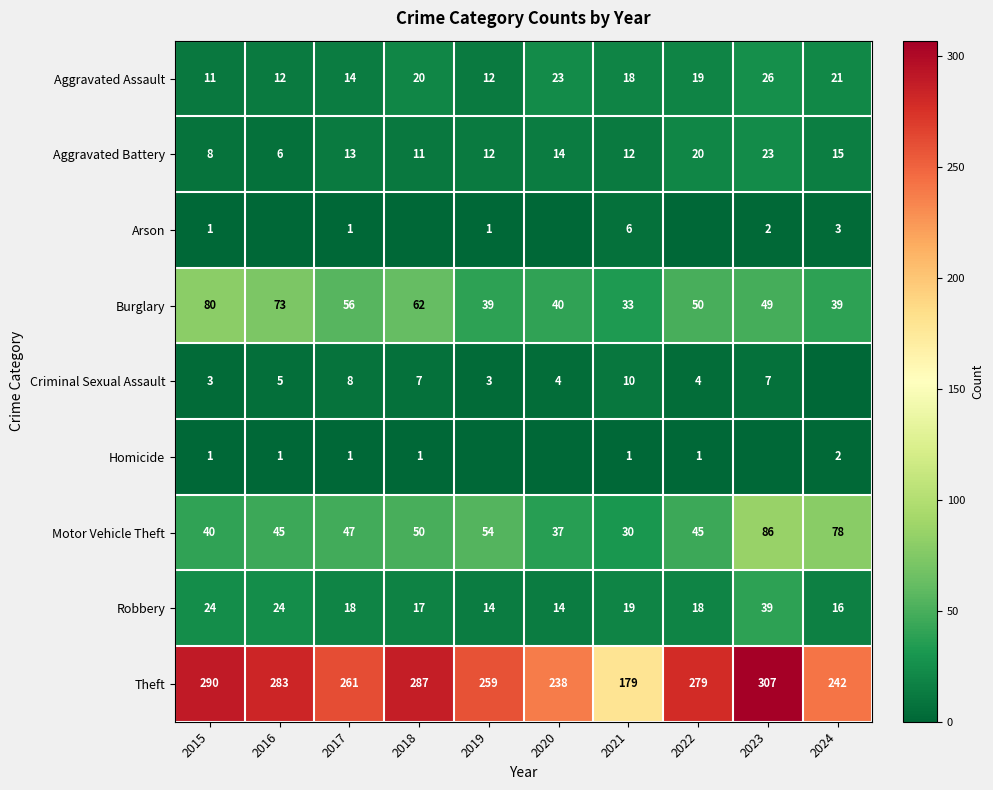

Is the value of Robbery at 2021 greater than the value of Aggravated Battery at 2024?

Yes